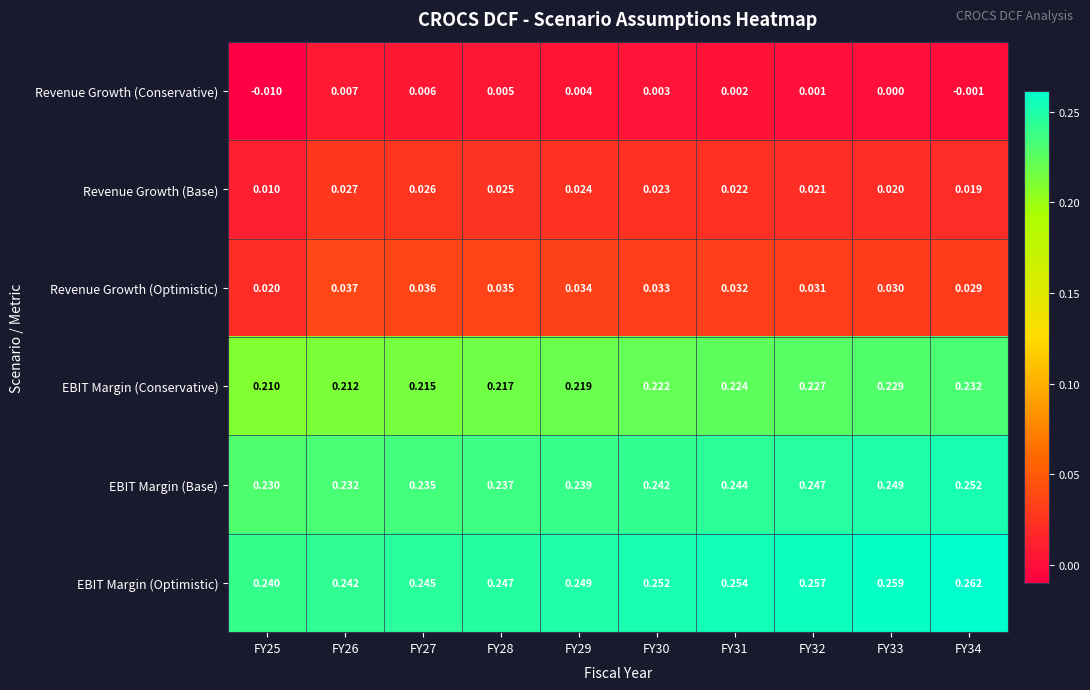

Which series has the largest total across all categories?

EBIT Margin (Optimistic)